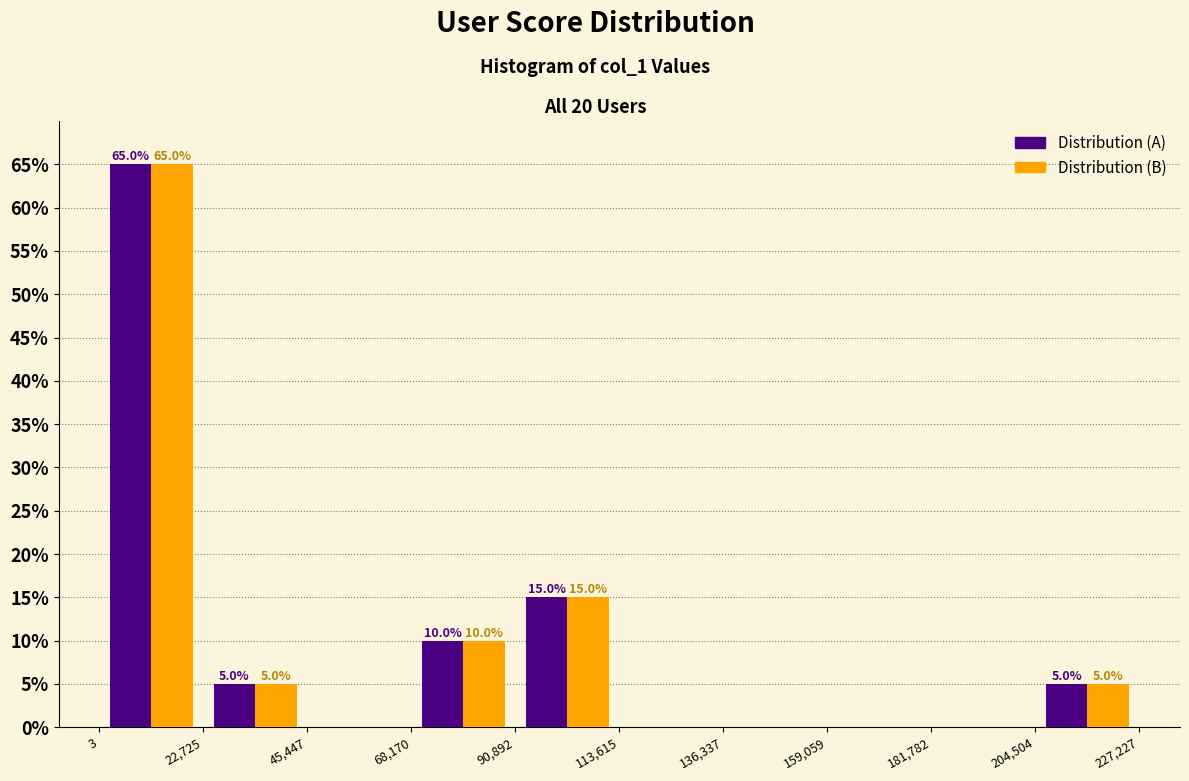

In the Distribution (A) series, which range on the x-axis has the tallest bar?

3 to 22,725